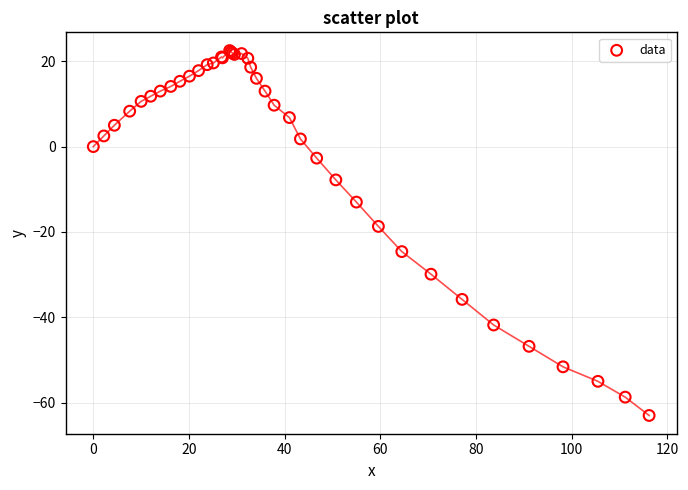

What Y value in the scatter plot is closest to -20?

-18.7